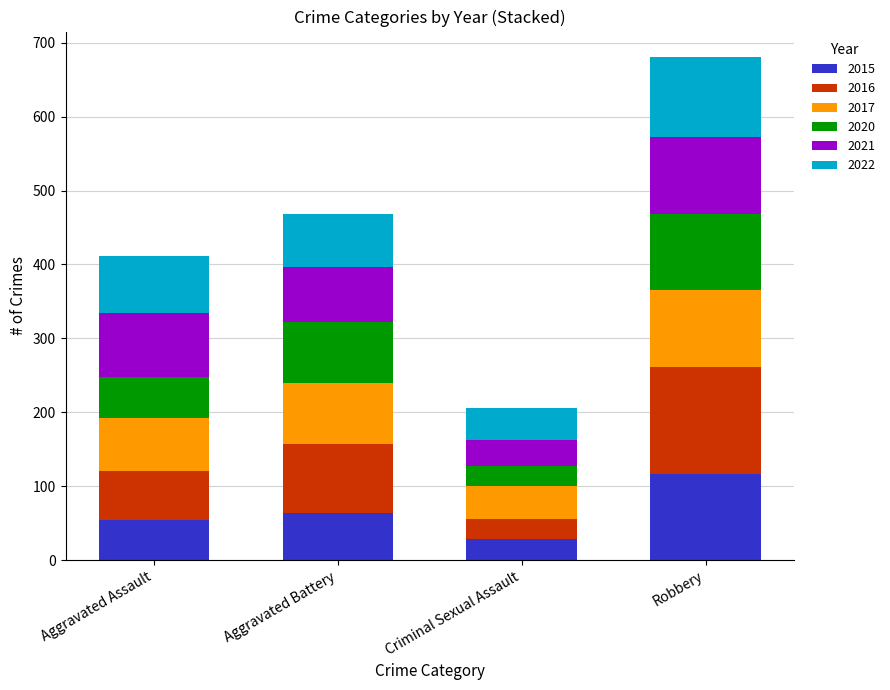

The value of 2015 at Aggravated Battery is 64. True or false?

True